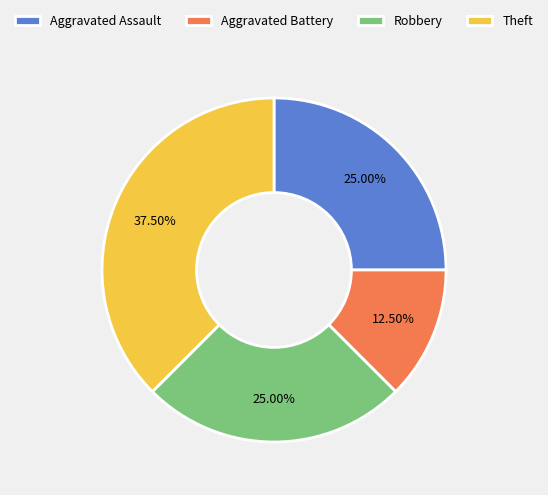

Is there any slice that represents more than half of the pie?

No